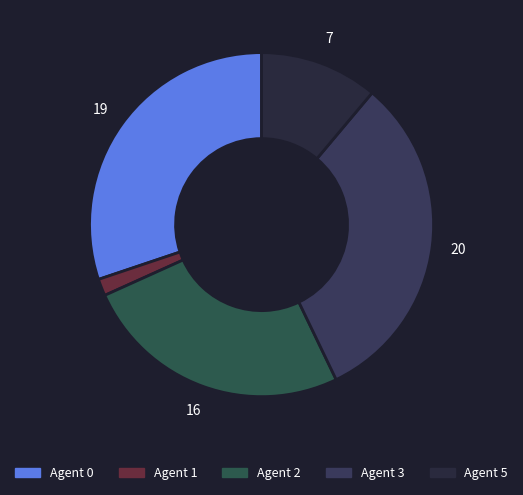

How many slices are in this pie chart?

5